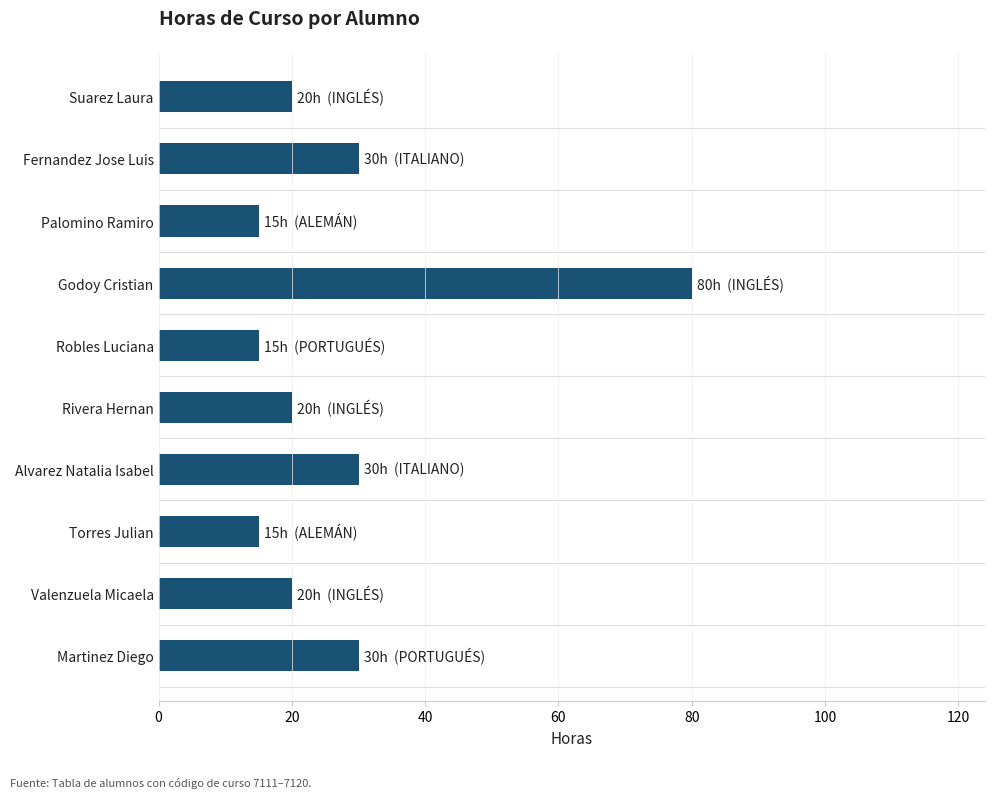

What is the change in value from Suarez Laura to Torres Julian?

-5